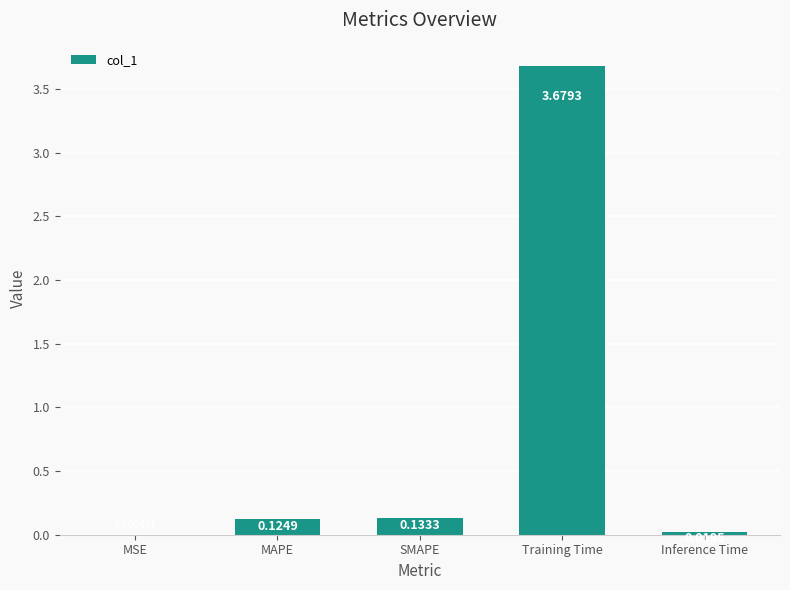

What is the sum of all values?

4.0